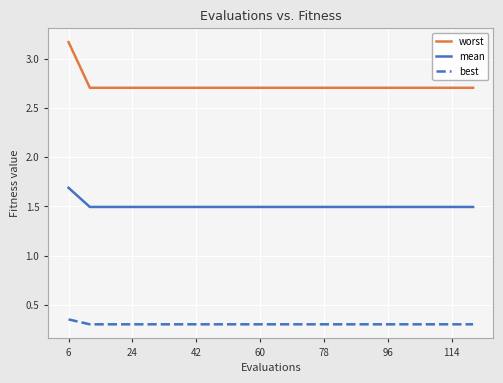

Which series has the widest spread of values?

worst